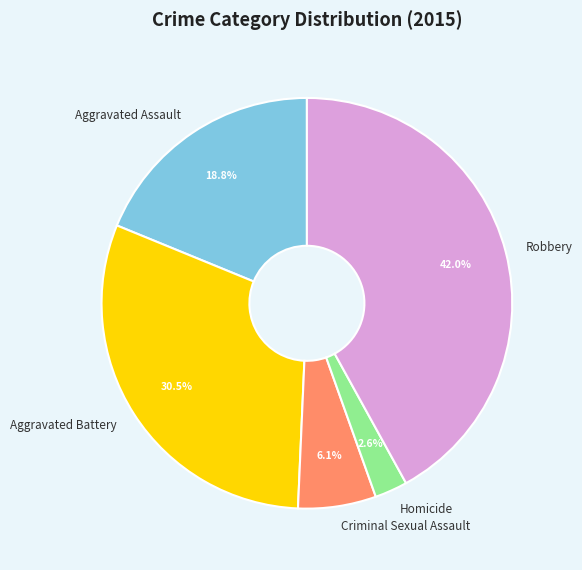

To the nearest percent, what percentage of the pie is Robbery?

42%